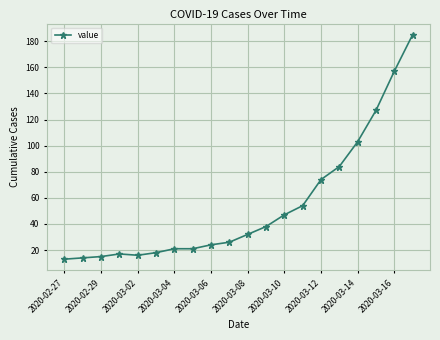

What is the value of the 8th point from the left?

21